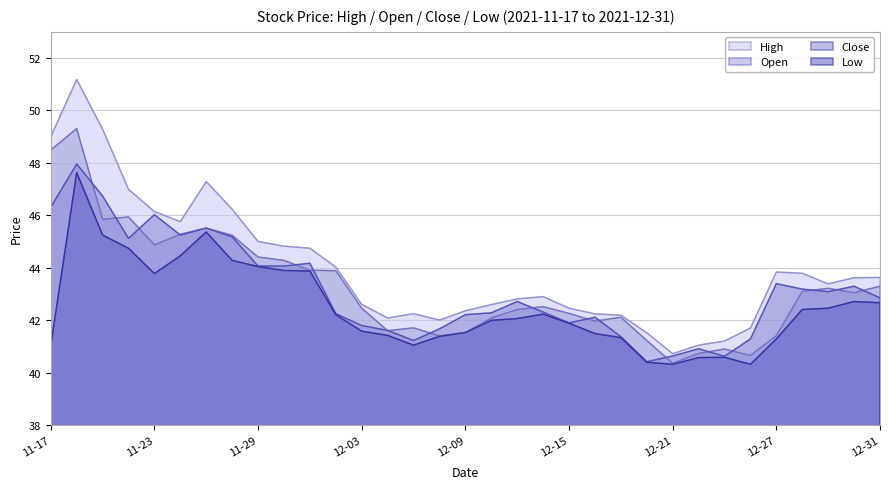

How many series are shown in this chart?

4